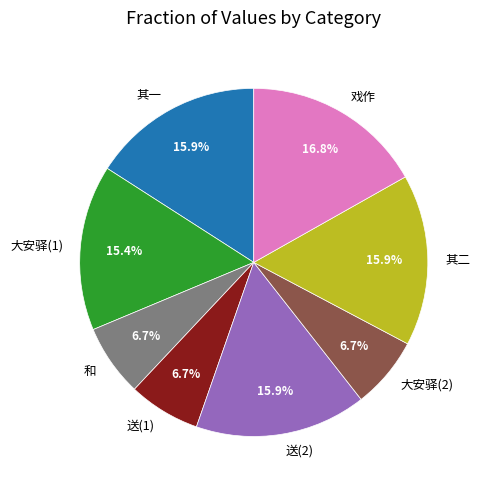

Does any single category account for the majority?

No